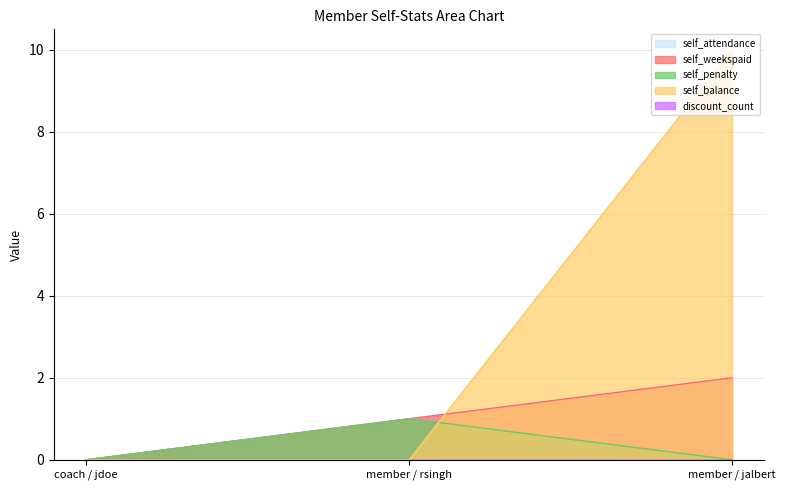

Reading left to right, transcribe all the data shown in this chart.

self_attendance: 0	1	2
self_weekspaid: 0	1	2
self_penalty: 0	1	0
self_balance: 0	0	10